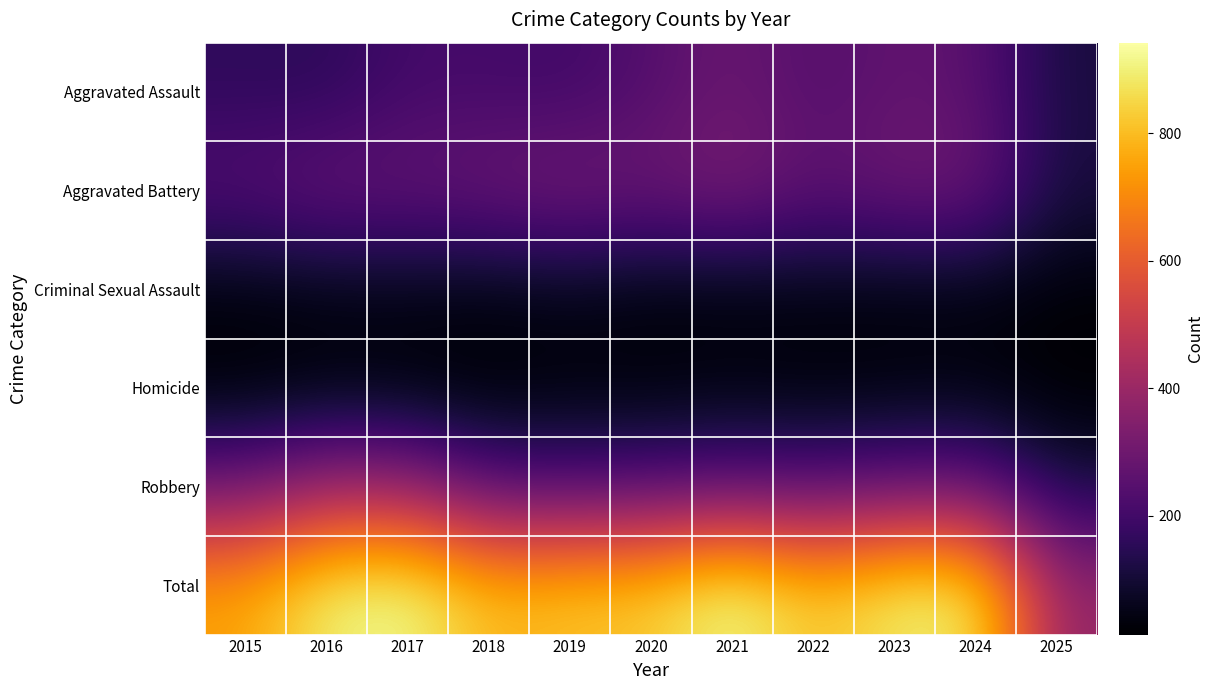

What is the minimum value shown in the chart?

14